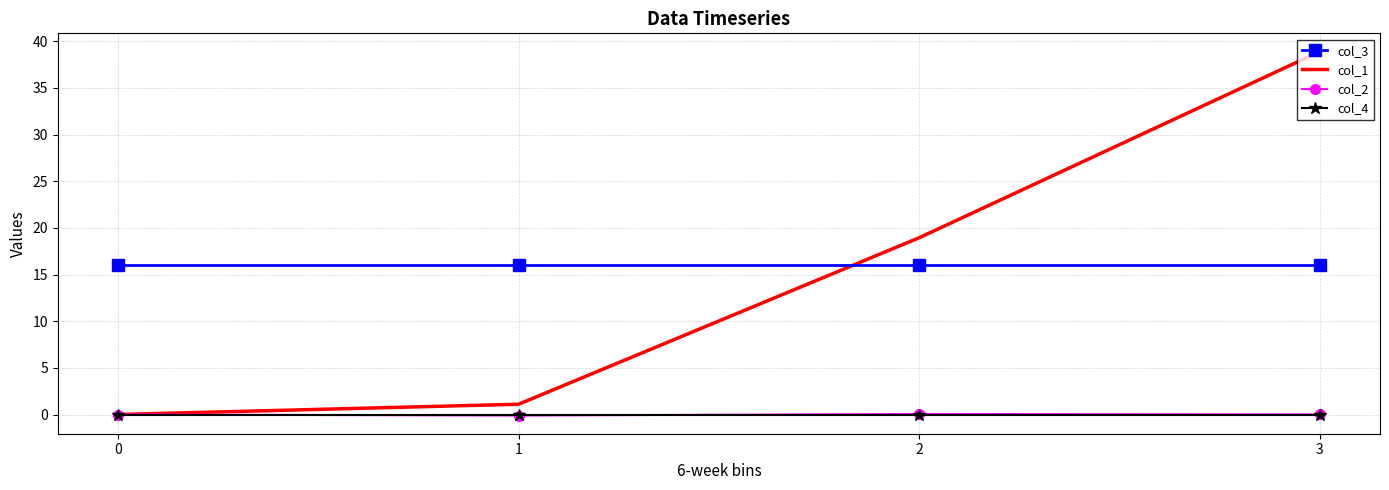

The col_1 series shows 8.0 at 2. True or false?

False